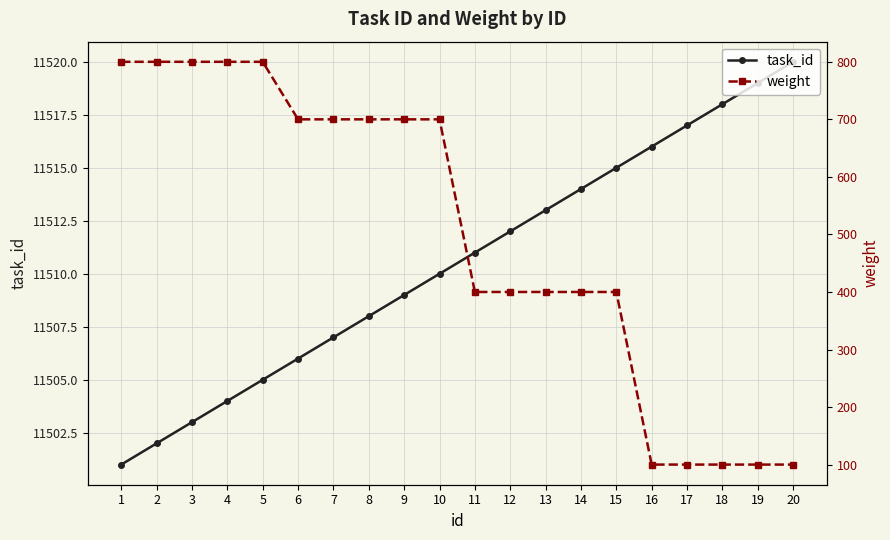

True or false: task_id and weight cross at least once.

False